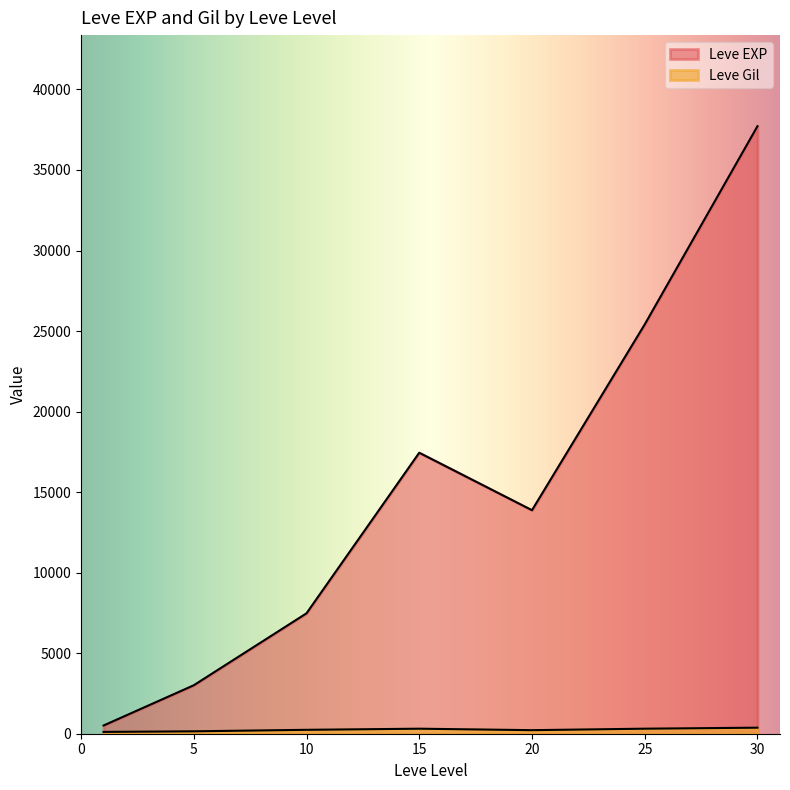

How many lines are shown in the chart?

2